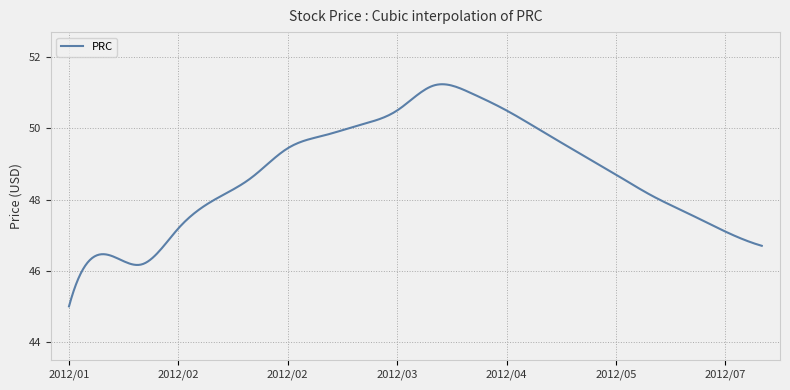

What is the difference between the maximum and minimum values?

6.2